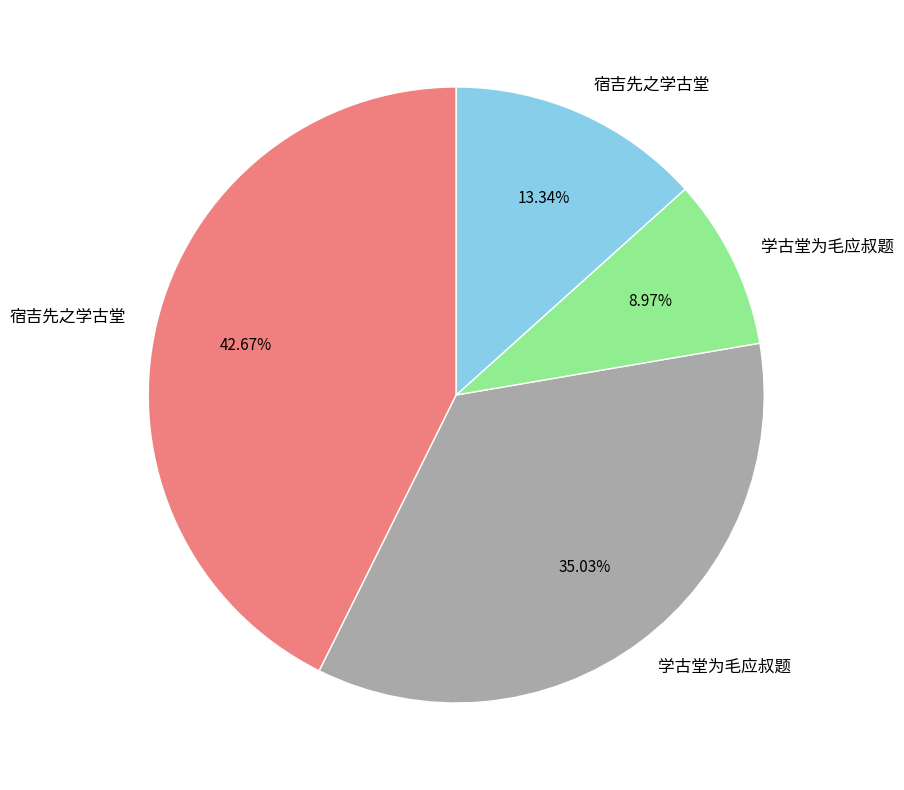

How many segments does this pie chart have?

4